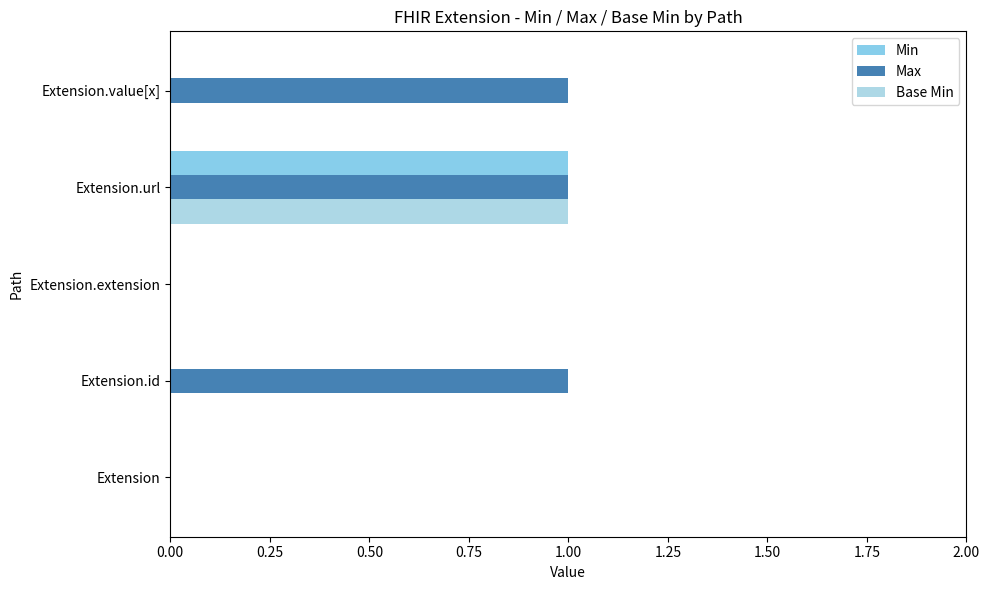

How many series are shown in this chart?

3